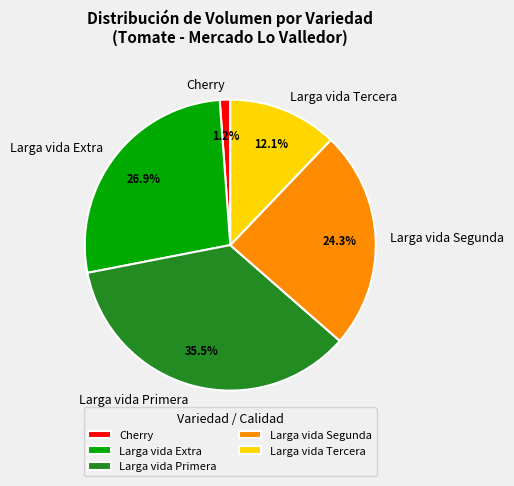

Is there a majority slice in this chart?

No